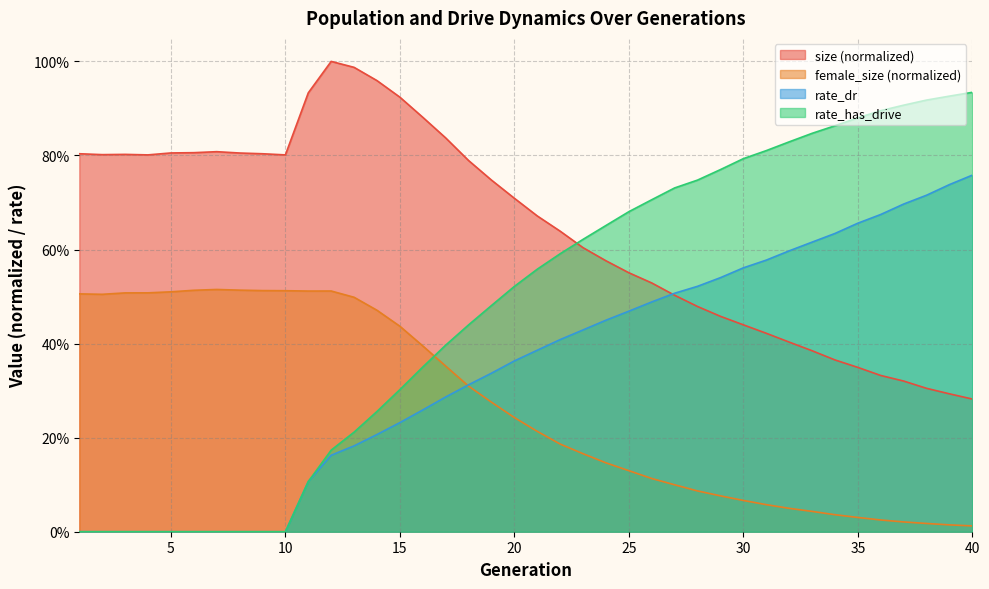

Reading right to left, what are all the values shown in this chart?

size: 0.3	0.3	0.3	0.3	0.3	0.3	0.4	0.4	0.4	0.4	0.4	0.5	0.5	0.5	0.5	0.6	0.6	0.6	0.6	0.7	0.7	0.7	0.8	0.8	0.9	0.9	1.0	1.0	1.0	0.9	0.8	0.8	0.8	0.8	0.8	0.8	0.8	0.8	0.8	0.8
female_size: 0.0	0.0	0.0	0.0	0.0	0.0	0.0	0.0	0.0	0.1	0.1	0.1	0.1	0.1	0.1	0.1	0.1	0.2	0.2	0.2	0.2	0.3	0.3	0.4	0.4	0.4	0.5	0.5	0.5	0.5	0.5	0.5	0.5	0.5	0.5	0.5	0.5	0.5	0.5	0.5
rate_dr: 0.8	0.7	0.7	0.7	0.7	0.7	0.6	0.6	0.6	0.6	0.6	0.5	0.5	0.5	0.5	0.5	0.4	0.4	0.4	0.4	0.4	0.3	0.3	0.3	0.3	0.2	0.2	0.2	0.2	0.1	0.0	0.0	0.0	0.0	0.0	0.0	0.0	0.0	0.0	0.0
rate_has_drive: 0.9	0.9	0.9	0.9	0.9	0.9	0.9	0.8	0.8	0.8	0.8	0.8	0.7	0.7	0.7	0.7	0.7	0.6	0.6	0.6	0.5	0.5	0.4	0.4	0.4	0.3	0.3	0.2	0.2	0.1	0.0	0.0	0.0	0.0	0.0	0.0	0.0	0.0	0.0	0.0